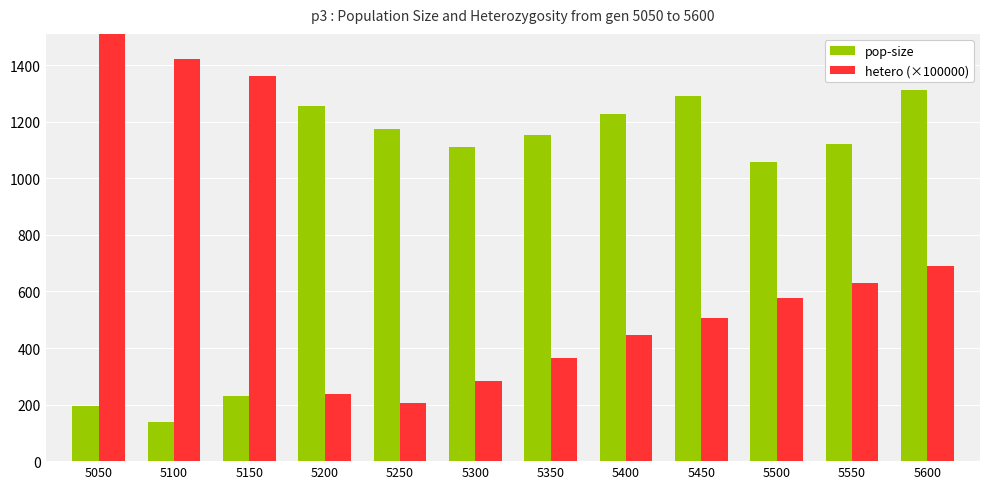

Rank the series by their maximum value, from lowest to highest.

pop-size, hetero (×100000)